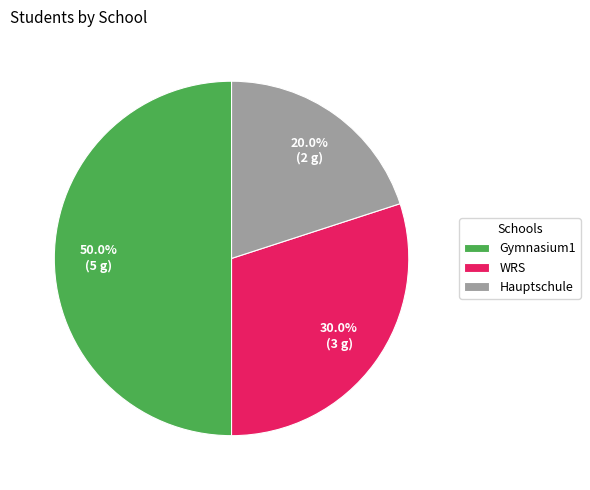

Does Hauptschule represent more than half of the total?

No